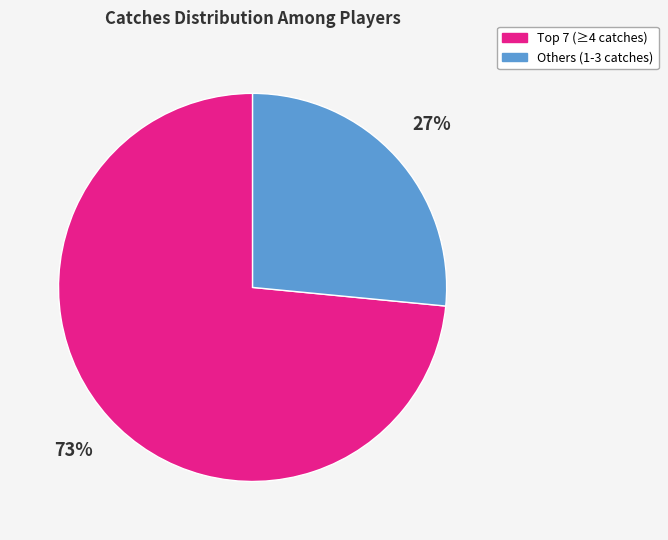

What percentage is the Others (1-3 catches) slice, to the nearest percent?

27%